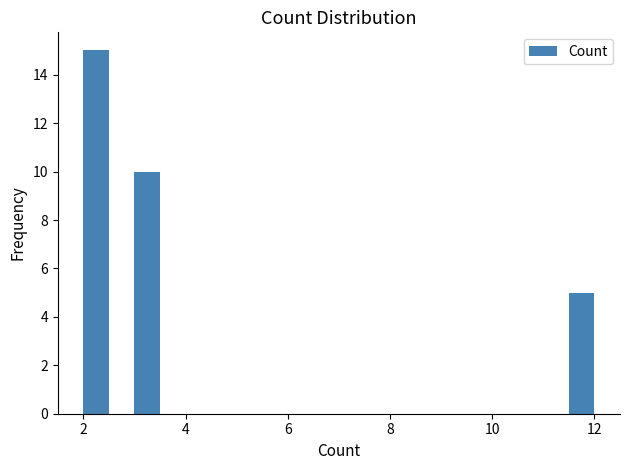

Read against the x-axis, roughly where is the centre of the tallest bar?

2.2